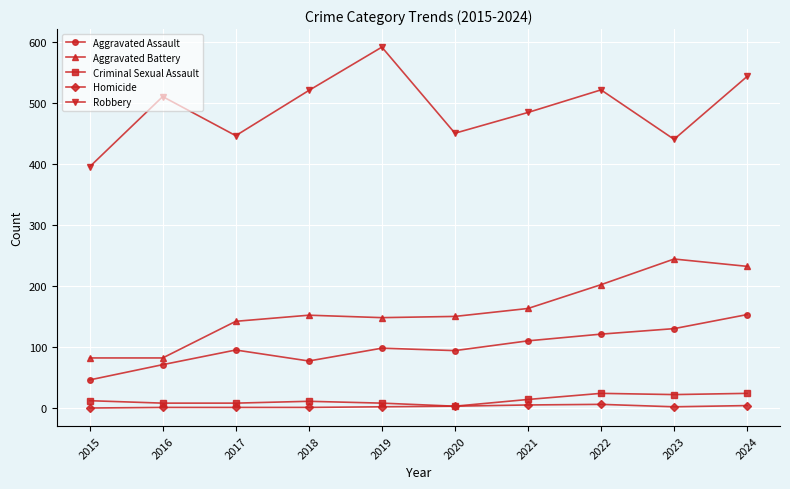

What is the maximum value shown in the chart?

591